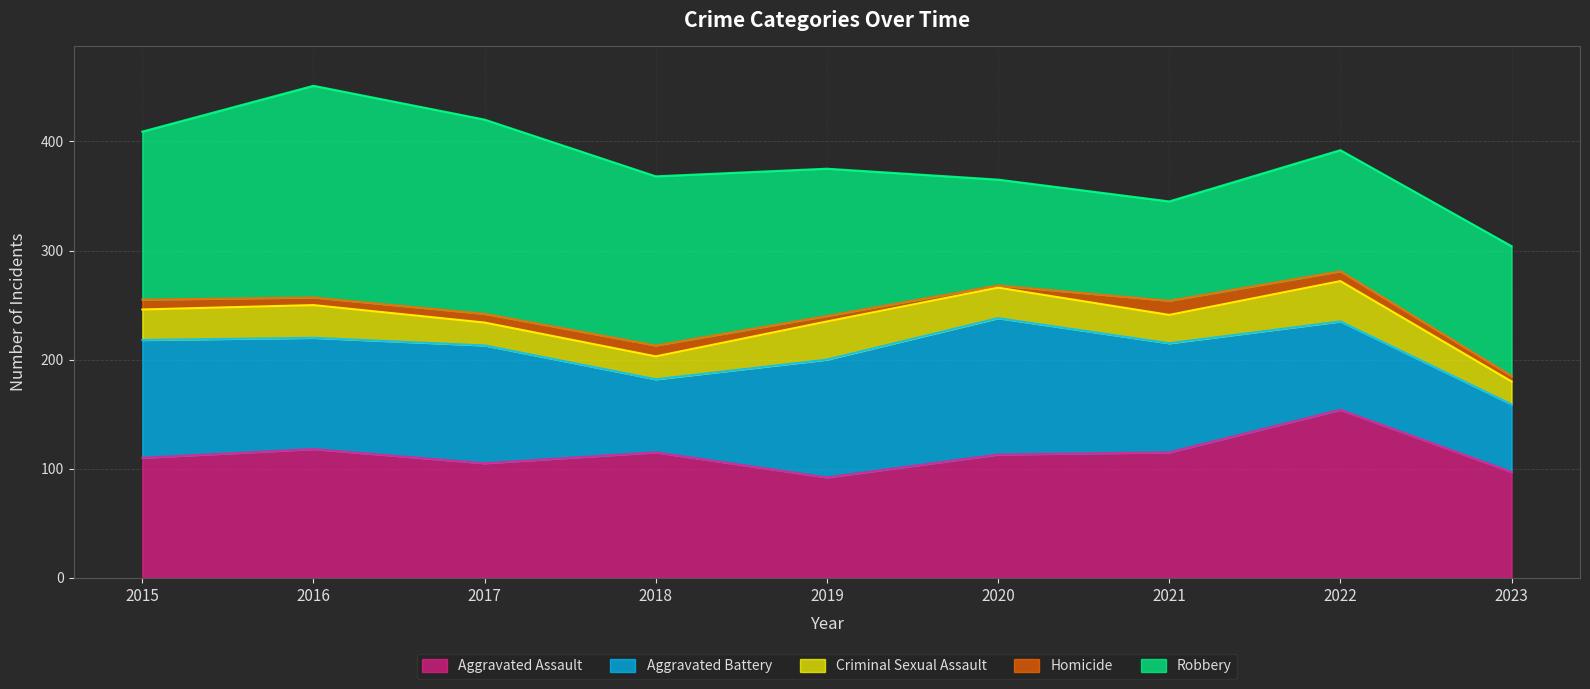

What is the minimum value for Homicide?

2